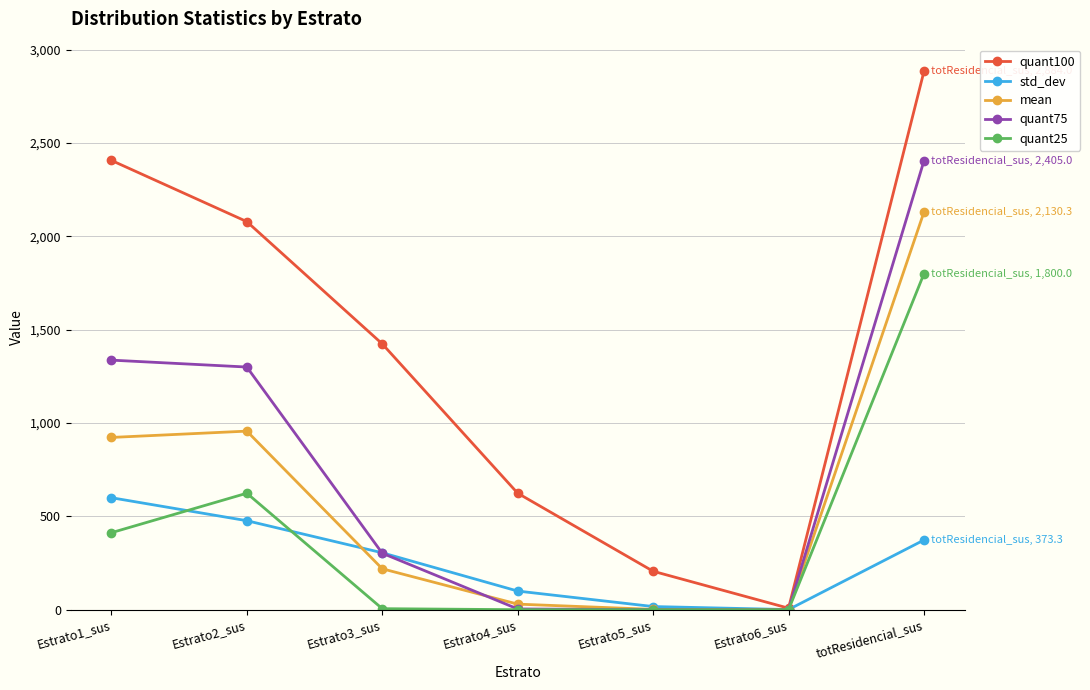

How many distinct data groups are displayed?

5